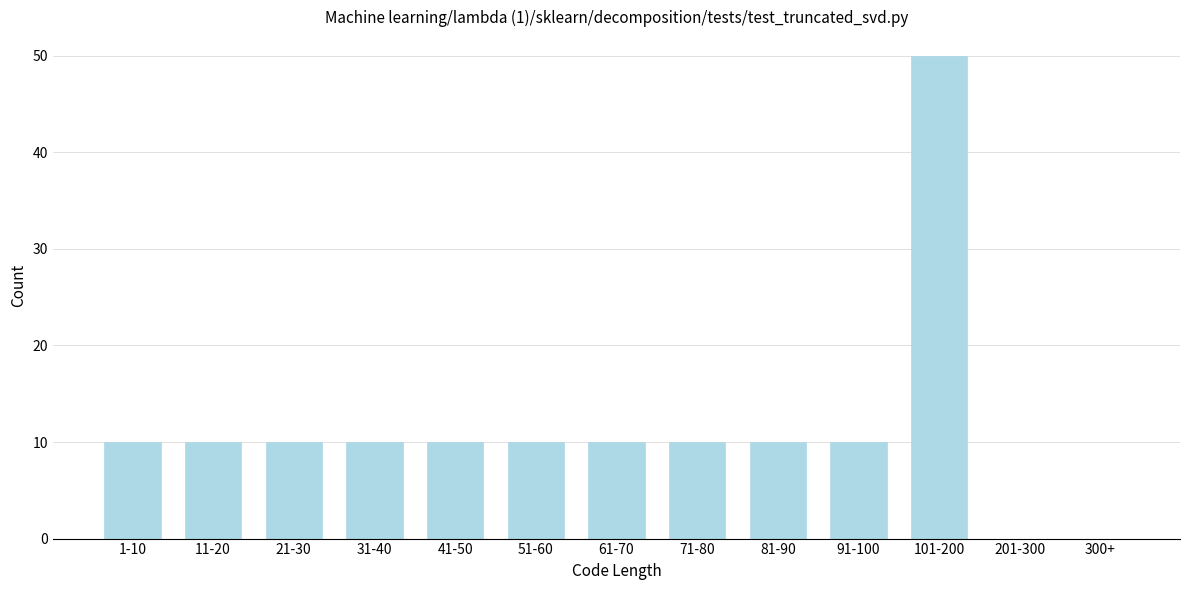

Reading left to right, what are all the values shown in this chart?

1-10=10	11-20=10	21-30=10	31-40=10	41-50=10	51-60=10	61-70=10	71-80=10	81-90=10	91-100=10	101-200=50	201-300=0	300+=0